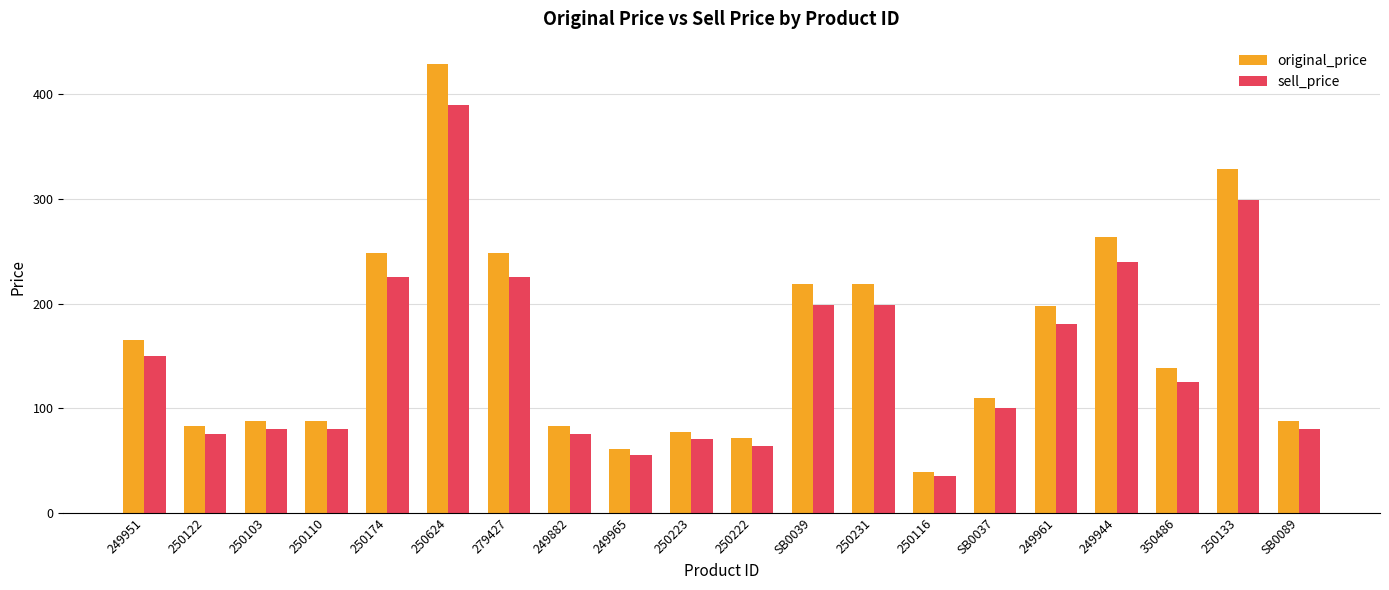

How many values in the sell_price series are below 125?

10